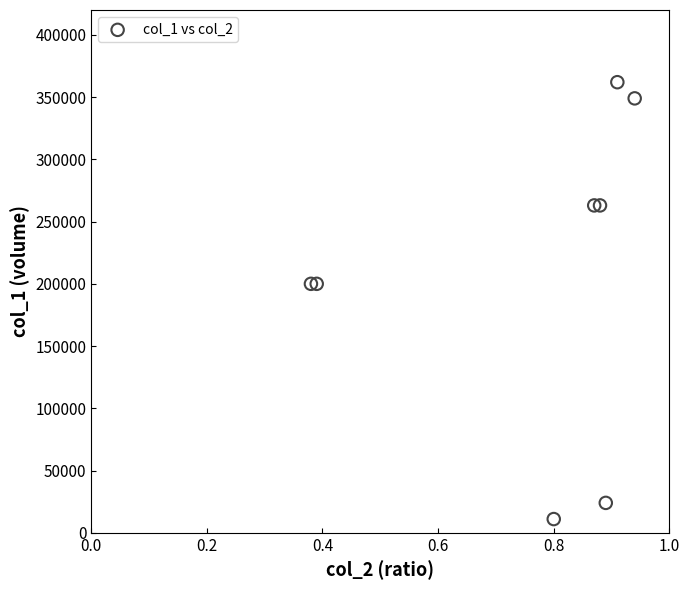

What is the average Y value?

209000